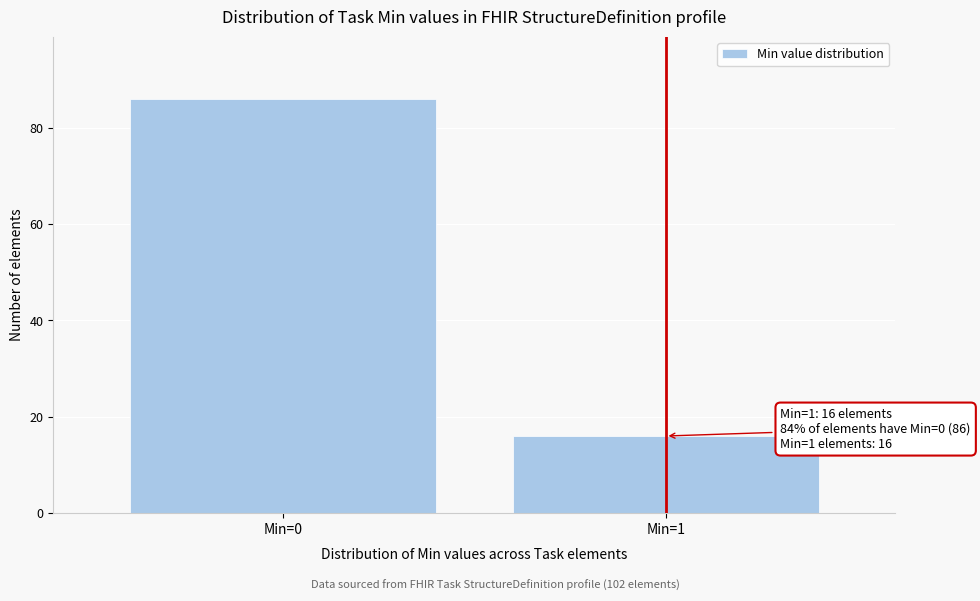

Reading right to left, what are all the values shown in this chart?

Min=1=16	Min=0=86